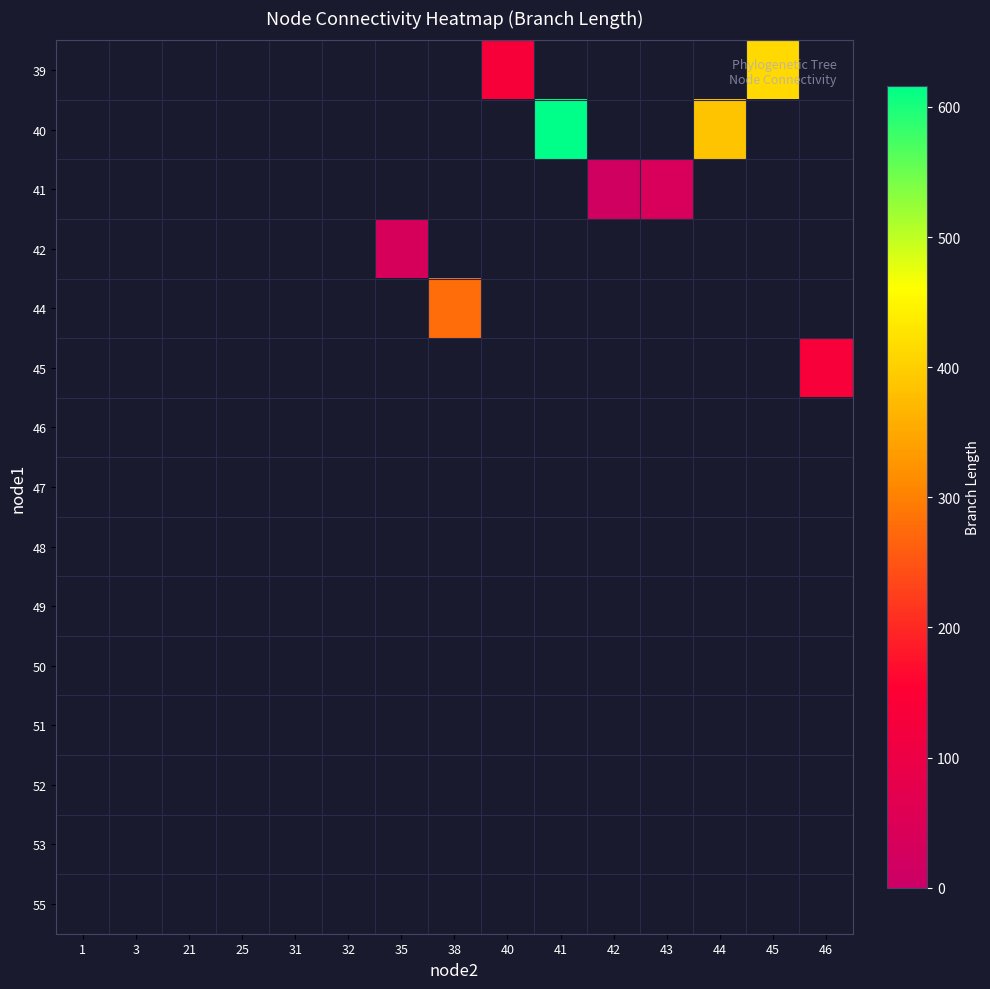

Reading left to right, what are all the values shown in this chart?

39: 1=0.0	3=0.0	21=0.0	25=0.0	31=0.0	32=0.0	35=0.0	38=0.0	40=131.2	41=0.0	42=0.0	43=0.0	44=0.0	45=412.2	46=0.0
40: 1=0.0	3=0.0	21=0.0	25=0.0	31=0.0	32=0.0	35=0.0	38=0.0	40=0.0	41=615.8	42=0.0	43=0.0	44=384.9	45=0.0	46=0.0
41: 1=0.0	3=0.0	21=0.0	25=0.0	31=0.0	32=0.0	35=0.0	38=0.0	40=0.0	41=0.0	42=14.6	43=37.9	44=0.0	45=0.0	46=0.0
42: 1=0.0	3=0.0	21=0.0	25=0.0	31=0.0	32=0.0	35=32.8	38=0.0	40=0.0	41=0.0	42=0.0	43=0.0	44=0.0	45=0.0	46=0.0
44: 1=0.0	3=0.0	21=0.0	25=0.0	31=0.0	32=0.0	35=0.0	38=277.3	40=0.0	41=0.0	42=0.0	43=0.0	44=0.0	45=0.0	46=0.0
45: 1=0.0	3=0.0	21=0.0	25=0.0	31=0.0	32=0.0	35=0.0	38=0.0	40=0.0	41=0.0	42=0.0	43=0.0	44=0.0	45=0.0	46=135.7
46: 1=0.0	3=0.0	21=0.0	25=0.0	31=0.0	32=0.0	35=0.0	38=0.0	40=0.0	41=0.0	42=0.0	43=0.0	44=0.0	45=0.0	46=0.0
47: 1=0.0	3=0.0	21=0.0	25=0.0	31=0.0	32=0.0	35=0.0	38=0.0	40=0.0	41=0.0	42=0.0	43=0.0	44=0.0	45=0.0	46=0.0
48: 1=0.0	3=0.0	21=0.0	25=0.0	31=0.0	32=0.0	35=0.0	38=0.0	40=0.0	41=0.0	42=0.0	43=0.0	44=0.0	45=0.0	46=0.0
49: 1=0.0	3=0.0	21=0.0	25=0.0	31=0.0	32=0.0	35=0.0	38=0.0	40=0.0	41=0.0	42=0.0	43=0.0	44=0.0	45=0.0	46=0.0
50: 1=0.0	3=0.0	21=0.0	25=0.0	31=0.0	32=0.0	35=0.0	38=0.0	40=0.0	41=0.0	42=0.0	43=0.0	44=0.0	45=0.0	46=0.0
51: 1=0.0	3=0.0	21=0.0	25=0.0	31=0.0	32=0.0	35=0.0	38=0.0	40=0.0	41=0.0	42=0.0	43=0.0	44=0.0	45=0.0	46=0.0
52: 1=0.0	3=0.0	21=0.0	25=0.0	31=0.0	32=0.0	35=0.0	38=0.0	40=0.0	41=0.0	42=0.0	43=0.0	44=0.0	45=0.0	46=0.0
53: 1=0.0	3=0.0	21=0.0	25=0.0	31=0.0	32=0.0	35=0.0	38=0.0	40=0.0	41=0.0	42=0.0	43=0.0	44=0.0	45=0.0	46=0.0
55: 1=0.0	3=0.0	21=0.0	25=0.0	31=0.0	32=0.0	35=0.0	38=0.0	40=0.0	41=0.0	42=0.0	43=0.0	44=0.0	45=0.0	46=0.0